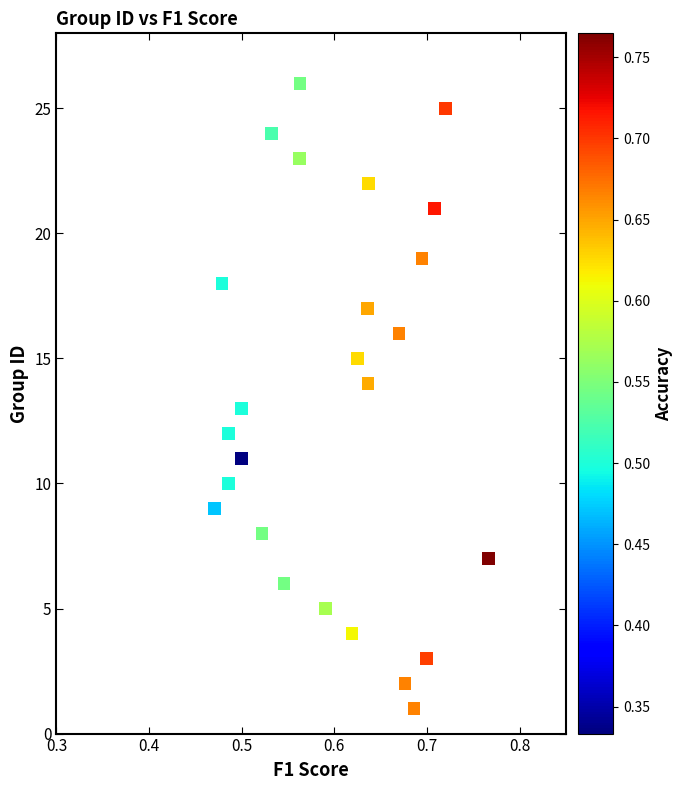

What is the range of Y values (max minus min)?

25